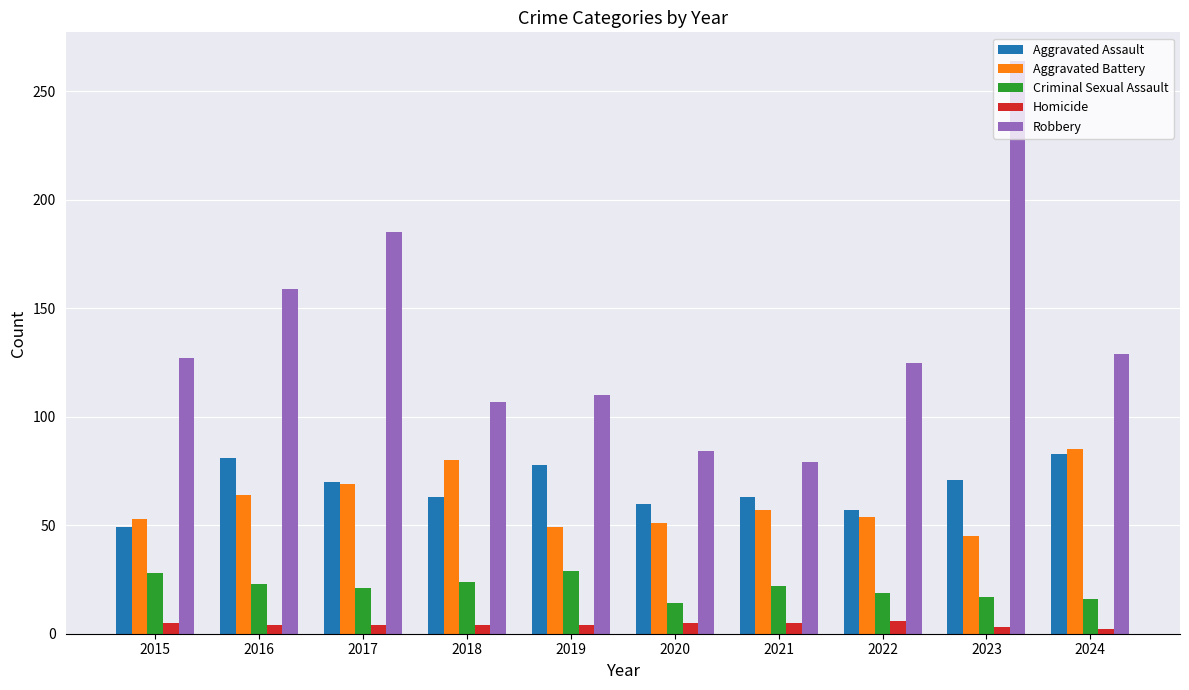

What is the sum of all Robbery values?

1369